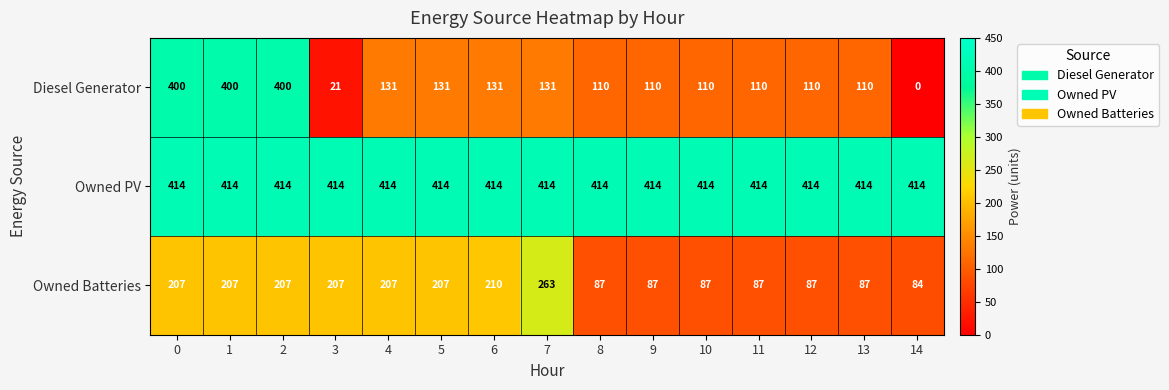

Count the number of data series in this chart.

3